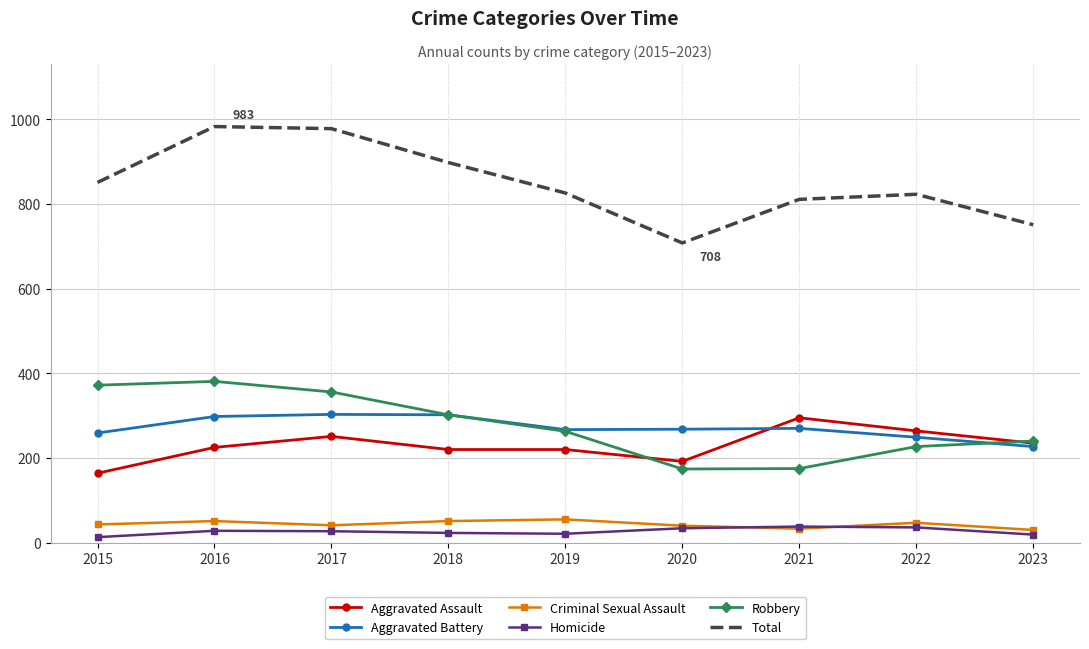

True or false: Robbery and Criminal Sexual Assault intersect in this chart.

False